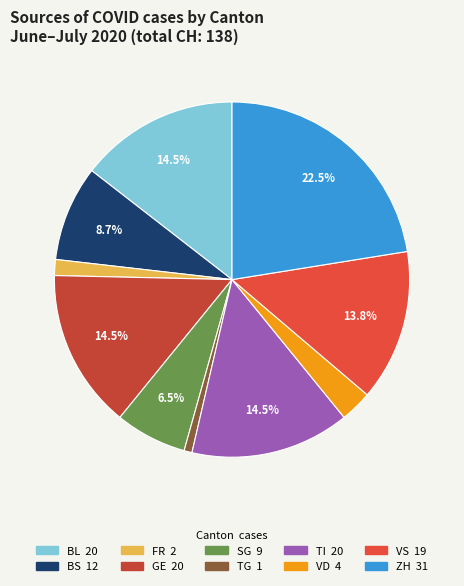

Do TI and FR together represent more than half of the pie?

No